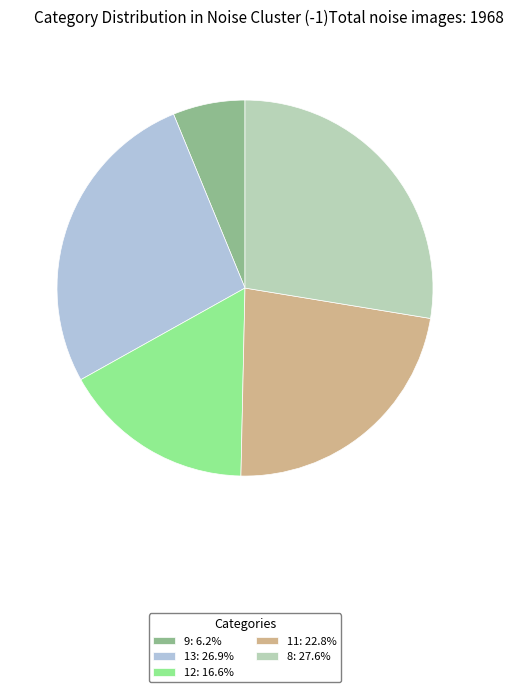

Combined, do 8: 27.6% and 13: 26.9% account for over 50%?

Yes